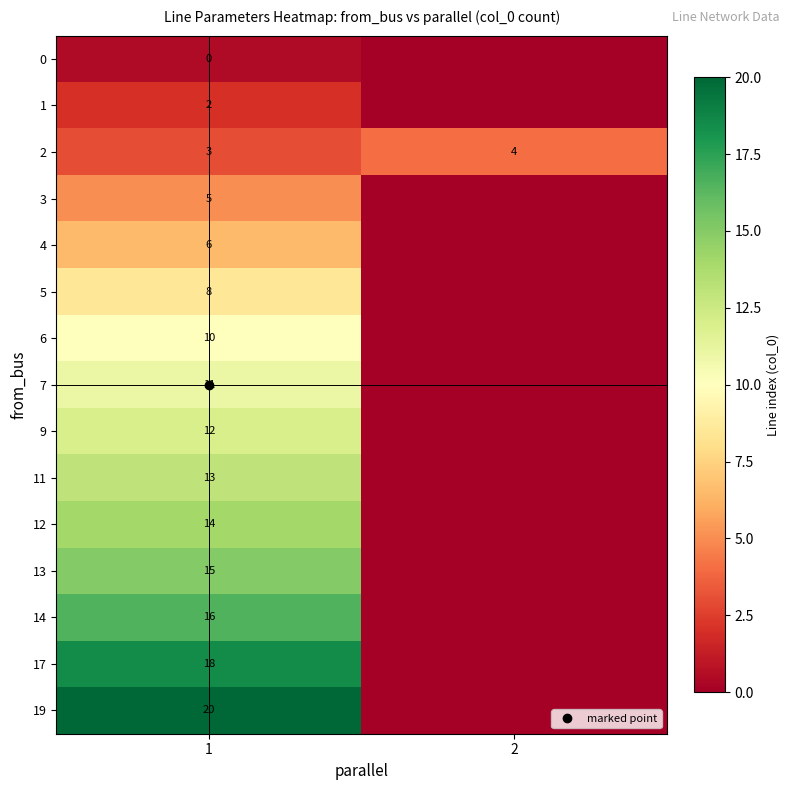

Reading left to right, transcribe all the data shown in this chart.

row_0: 1=0.5	2=0.0
row_1: 1=2.0	2=0.0
row_2: 1=3.0	2=4.0
row_3: 1=5.0	2=0.0
row_4: 1=6.5	2=0.0
row_5: 1=8.5	2=0.0
row_6: 1=10.0	2=0.0
row_7: 1=11.0	2=0.0
row_8: 1=12.0	2=0.0
row_9: 1=13.0	2=0.0
row_10: 1=14.0	2=0.0
row_11: 1=15.0	2=0.0
row_12: 1=16.5	2=0.0
row_13: 1=18.5	2=0.0
row_14: 1=20.0	2=0.0